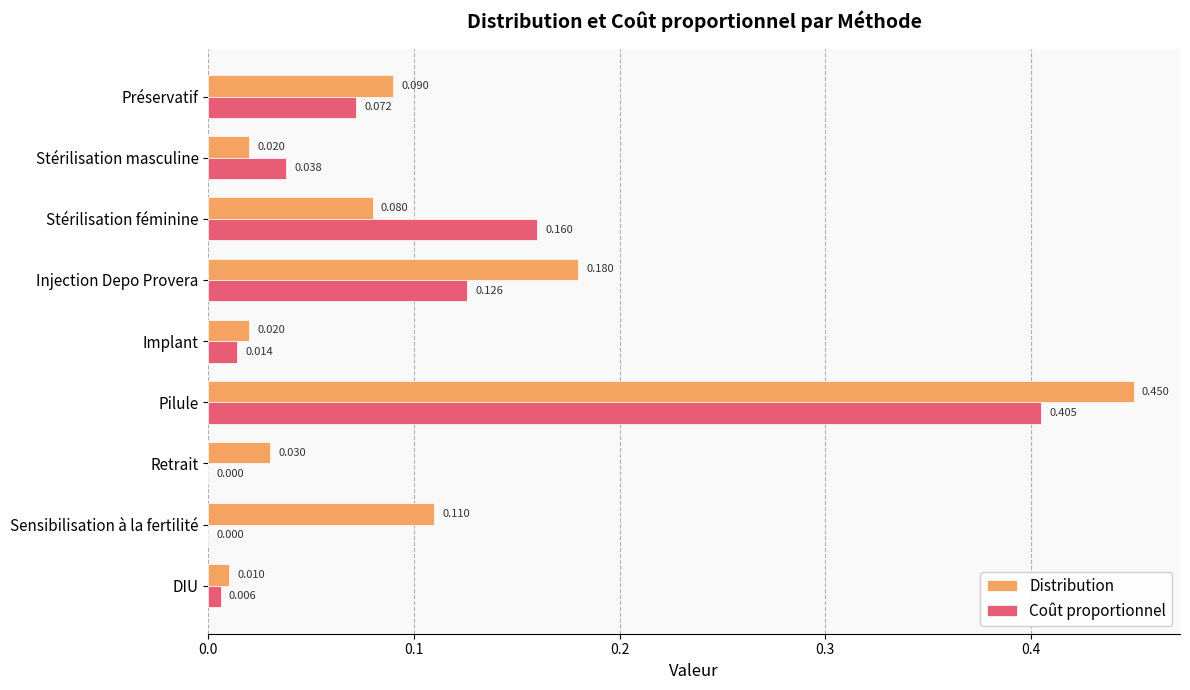

At which category does the chart reach its peak across all series?

Pilule